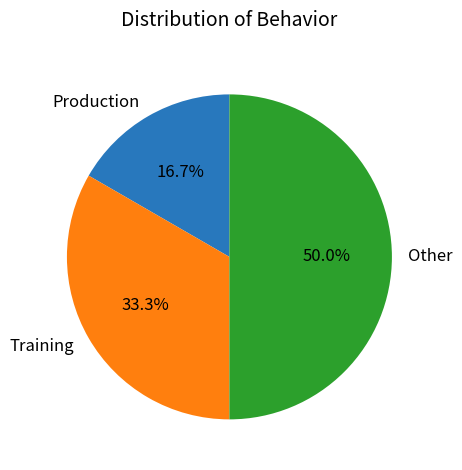

Is Production the majority of the pie?

No